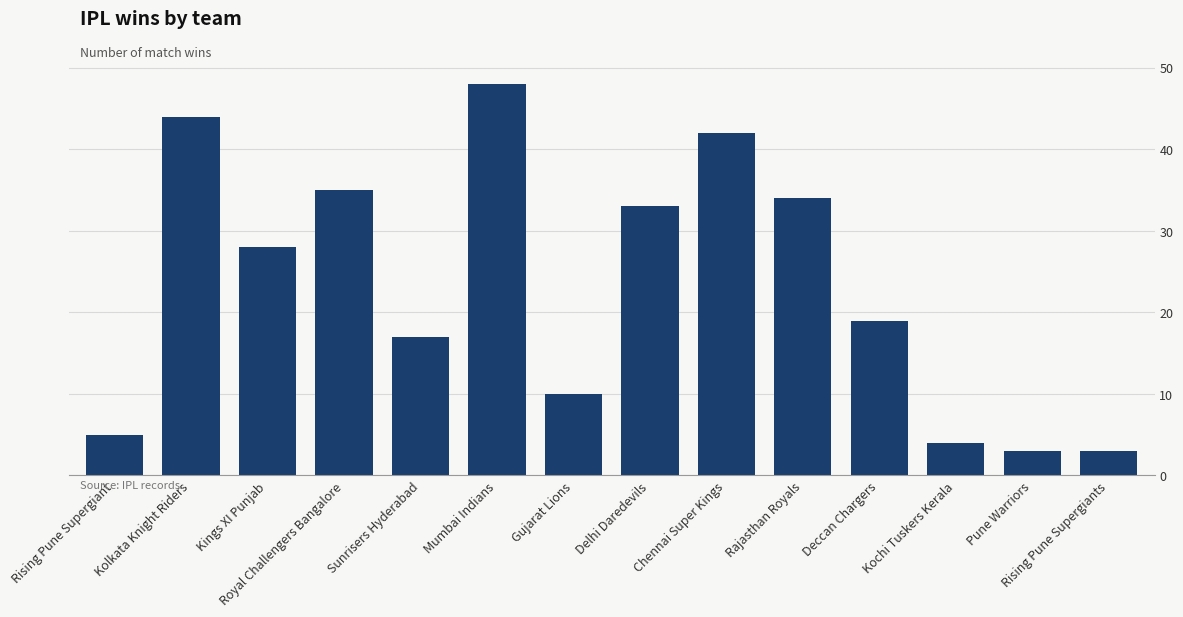

The value at Kings XI Punjab is 49. True or false?

False